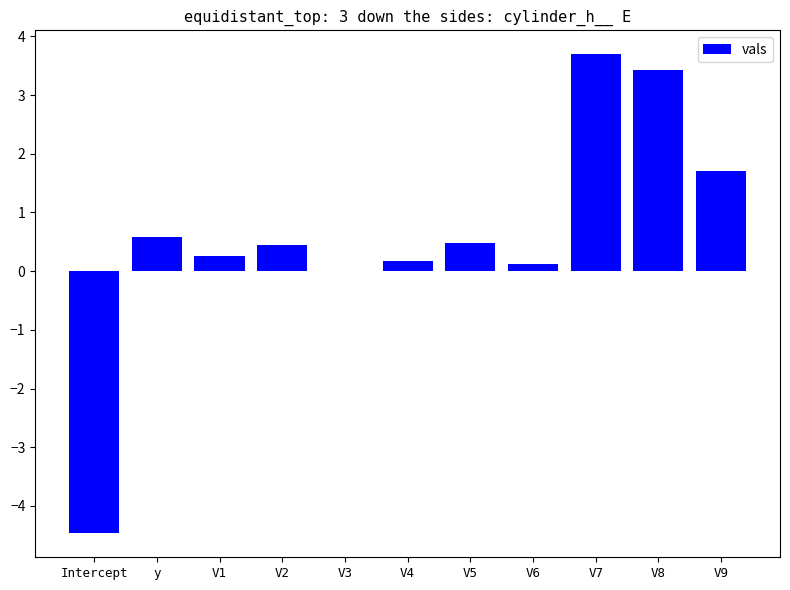

Count the number of categories in the chart.

11